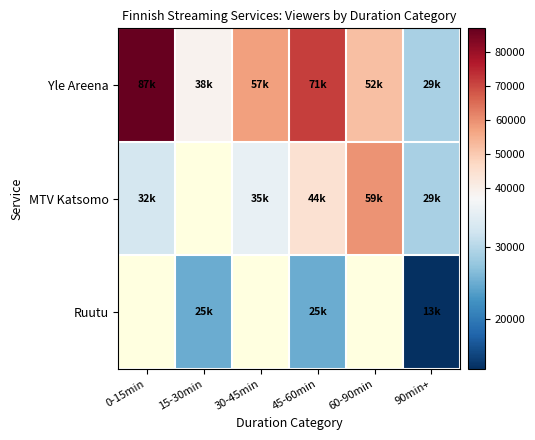

What is the maximum value shown in the chart?

87000.0